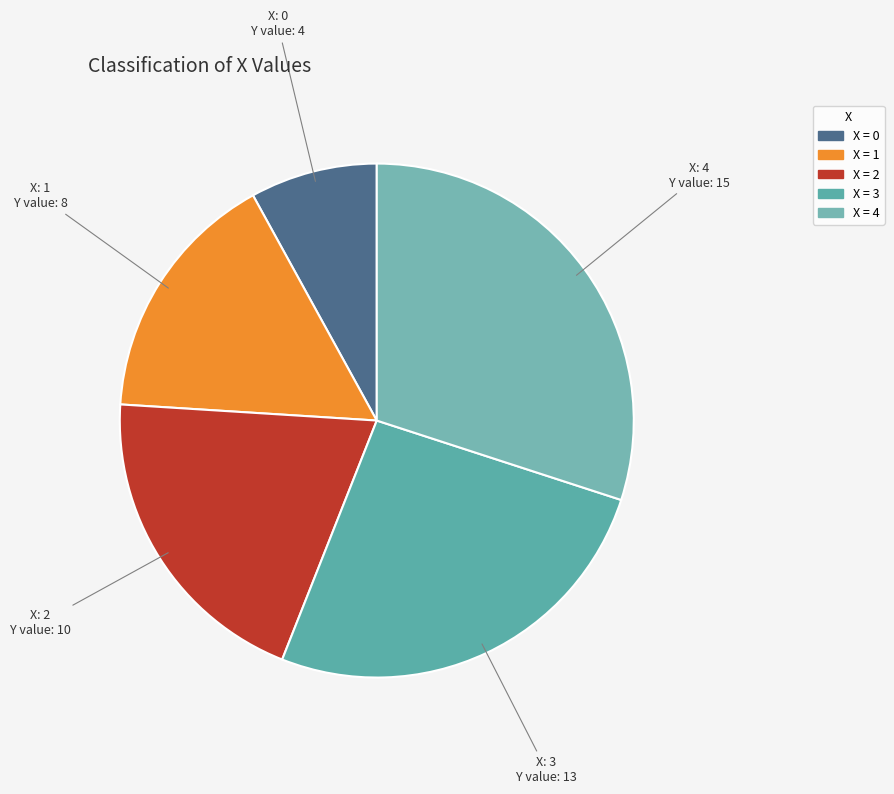

To the nearest percent, what is the difference between the largest and smallest slice percentages?

22%